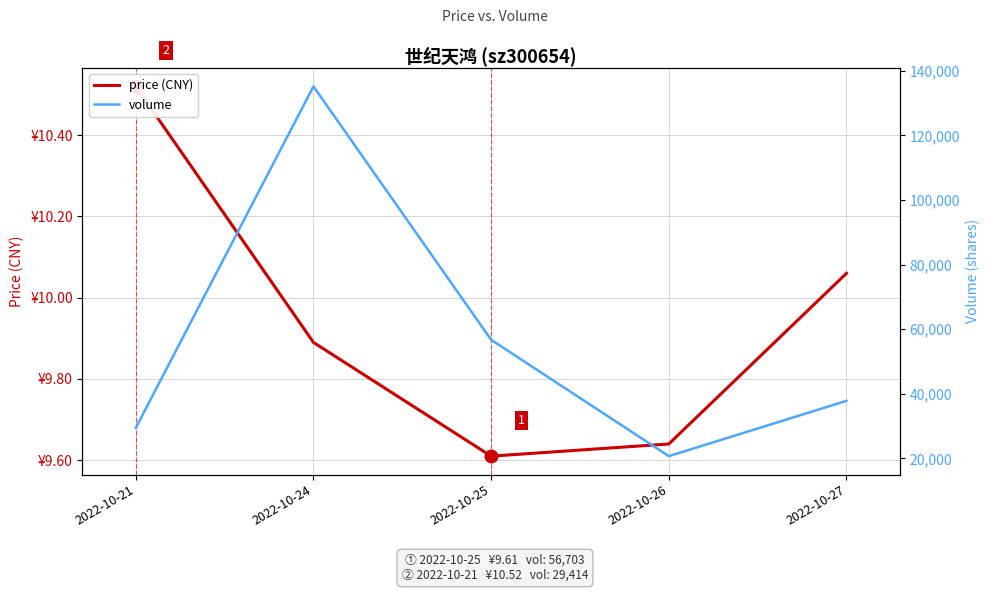

Rank the series by their average value, from lowest to highest.

price (CNY), volume